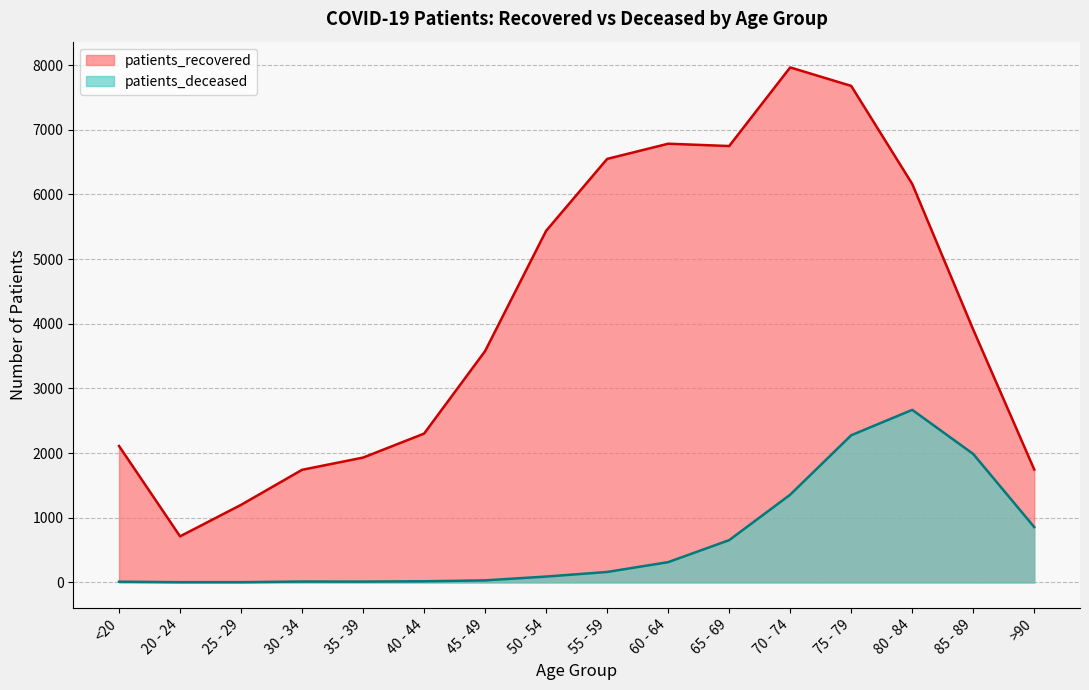

Reading left to right, extract all data points from this chart.

patients_recovered: <20=2109	20 - 24=712	25 - 29=1199	30 - 34=1741	35 - 39=1930	40 - 44=2301	45 - 49=3578	50 - 54=5437	55 - 59=6549	60 - 64=6784	65 - 69=6748	70 - 74=7964	75 - 79=7678	80 - 84=6162	85 - 89=3909	>90=1745
patients_deceased: <20=11	20 - 24=3	25 - 29=3	30 - 34=13	35 - 39=12	40 - 44=17	45 - 49=31	50 - 54=90	55 - 59=161	60 - 64=313	65 - 69=653	70 - 74=1356	75 - 79=2275	80 - 84=2668	85 - 89=1986	>90=855